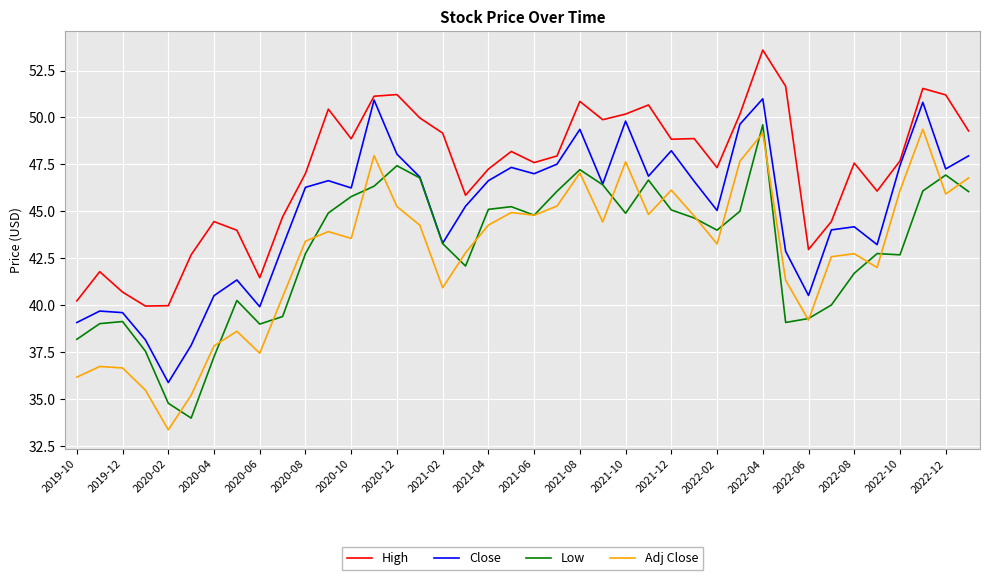

What are all the series names shown in the legend?

High, Close, Low, Adj Close